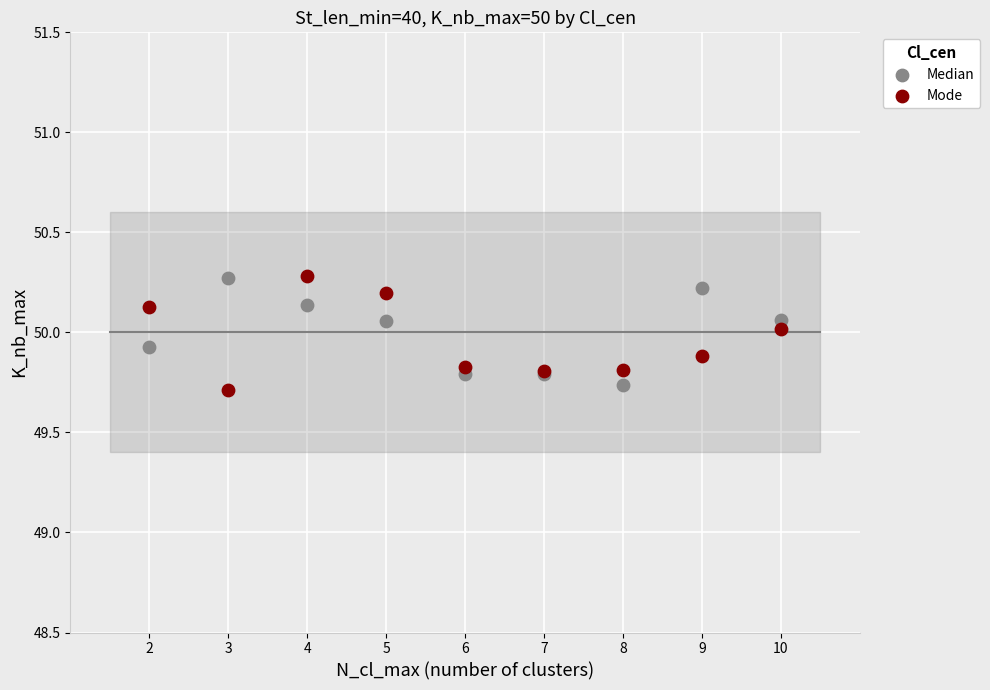

What are all the series names shown in the legend?

Median, Mode